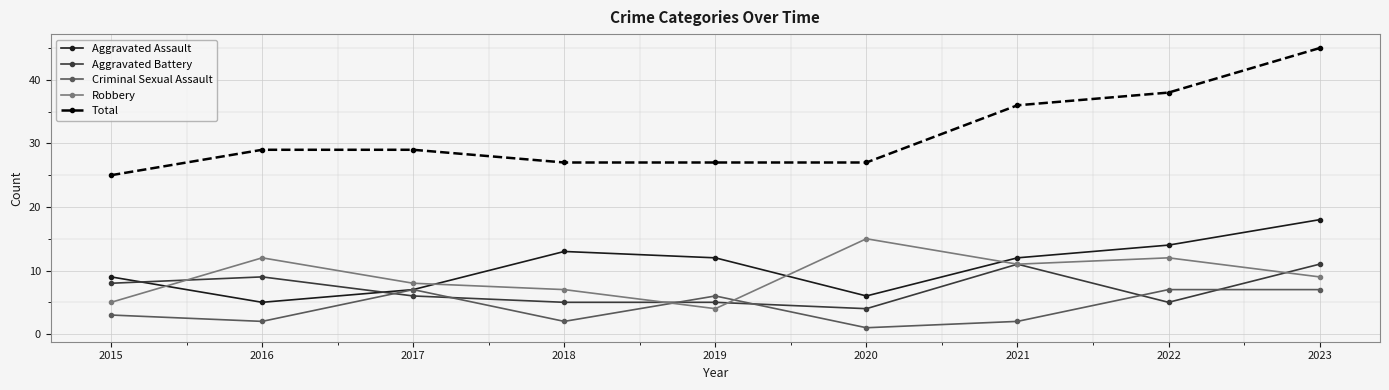

What is the difference between the maximum and second lowest values in the Total series?

18